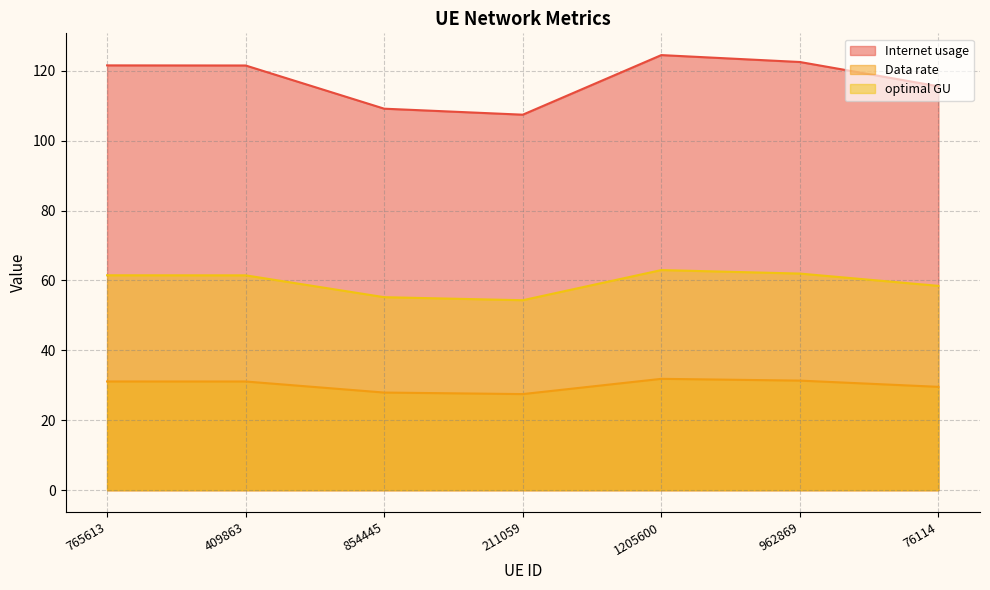

What is the difference between the Internet usage values at 765613 and 1205600?

2.9